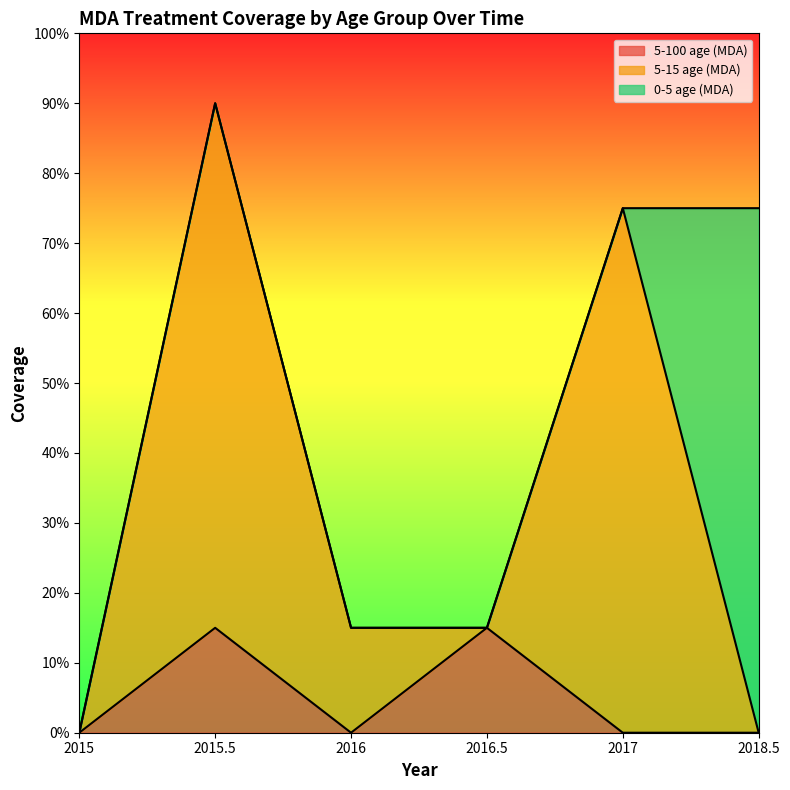

What is the maximum value for 5-100 age (MDA)?

0.1